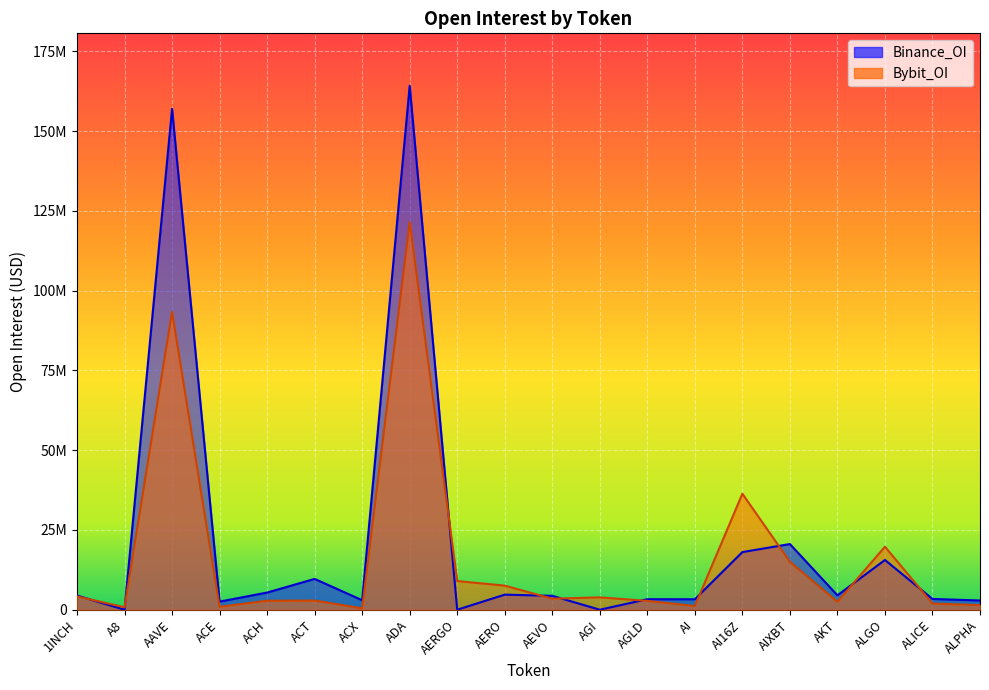

Where is Bybit_OI nearest to the value 60961444?

AI16Z